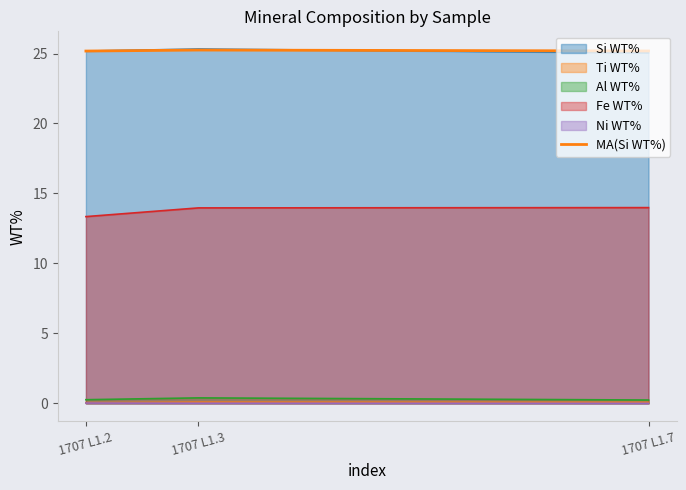

Which has a higher value, 1707 L1.2 or 1707 L1.3?

1707 L1.3